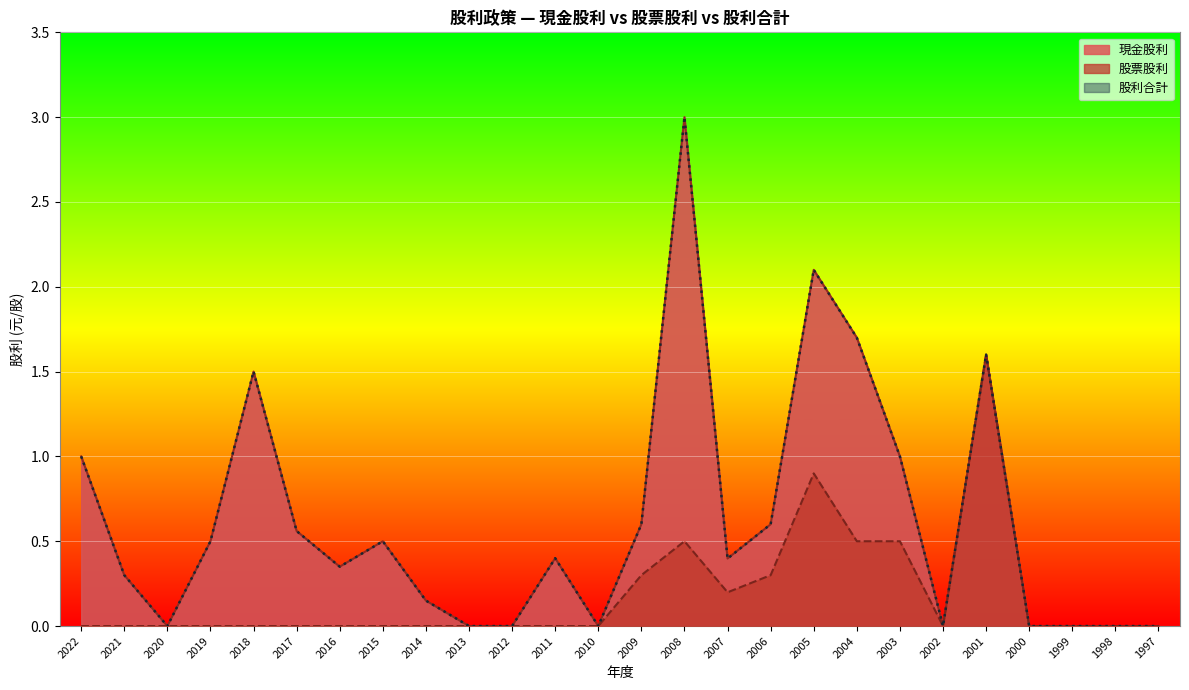

List the labels in order of 現金股利 value, smallest first.

2020, 2013, 2012, 2010, 2002, 2000, 1999, 1998, 1997, 2014, 2021, 2016, 2007, 2011, 2019, 2015, 2017, 2009, 2006, 2022, 2003, 2018, 2001, 2004, 2005, 2008